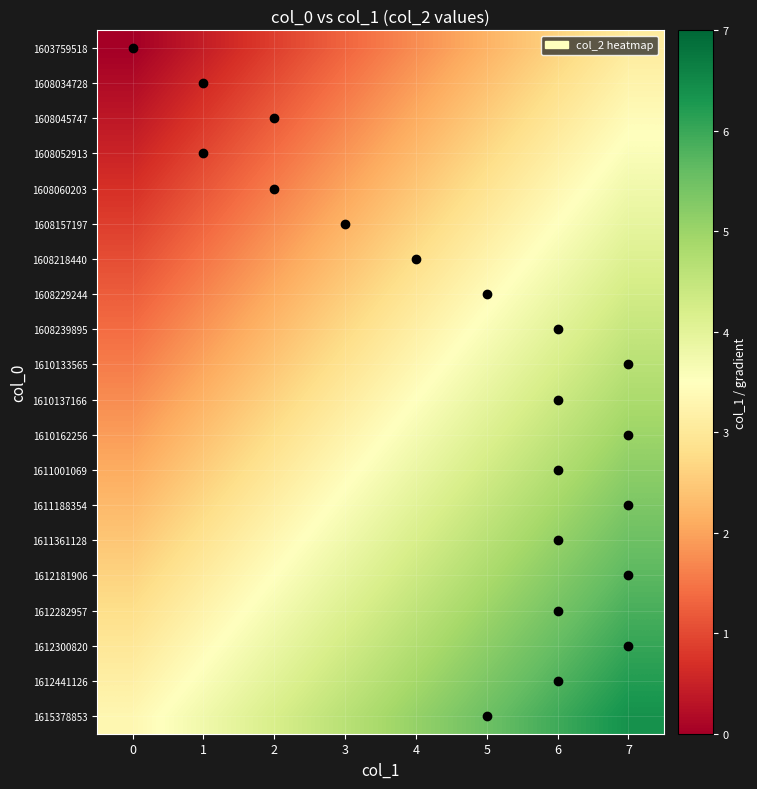

What is the total value across all series at 3?

59.5